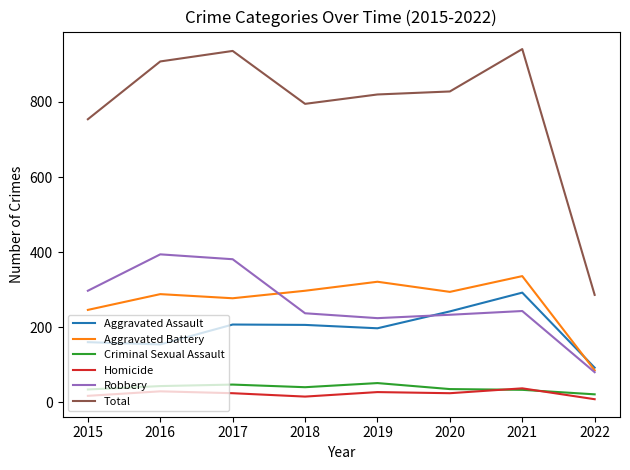

Is the value of Robbery at 2021 greater than the value of Aggravated Assault at 2017?

Yes